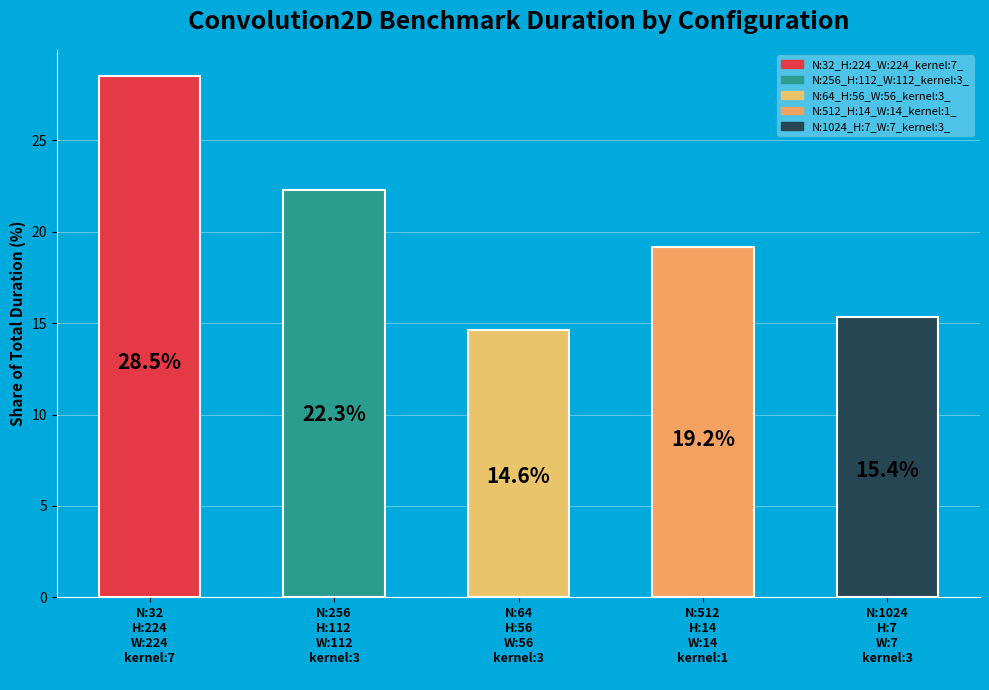

What is the maximum value shown in the chart?

28.5